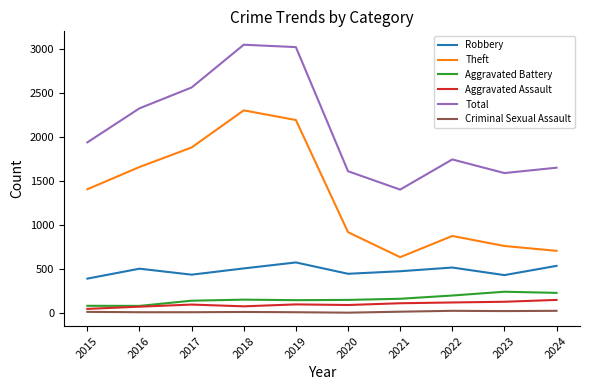

Which series has the largest total across all categories?

Total